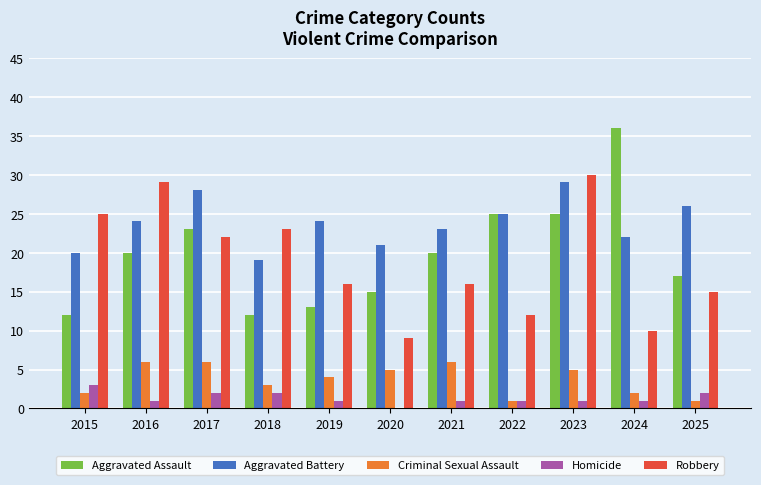

Which series has the largest total across all categories?

Aggravated Battery